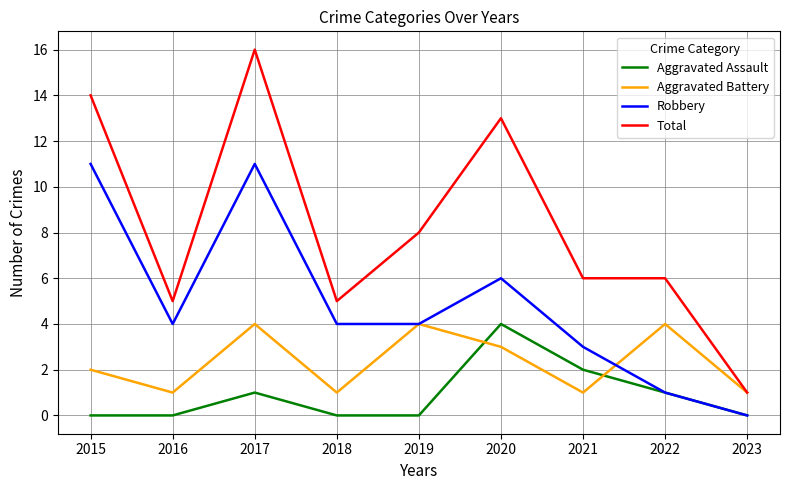

What is the maximum value for Aggravated Battery?

4